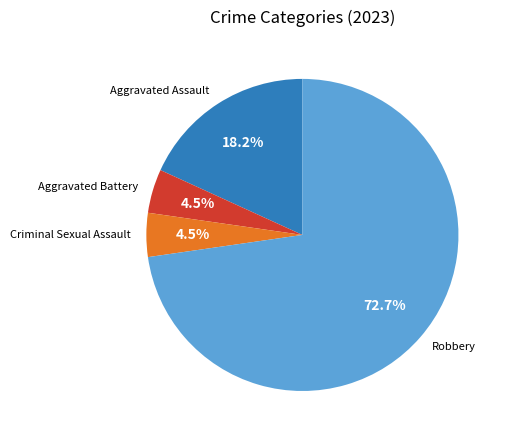

To the nearest percent, what is the difference between the Robbery and Criminal Sexual Assault slice percentages?

68%